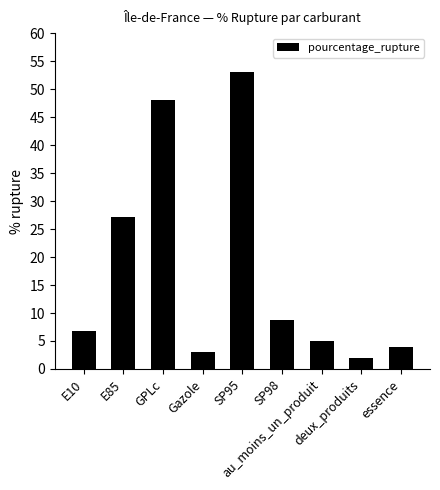

Reading left to right, list all the values displayed in this chart.

6.8	27.1	48.0	3.0	53.1	8.8	5.0	1.9	4.0